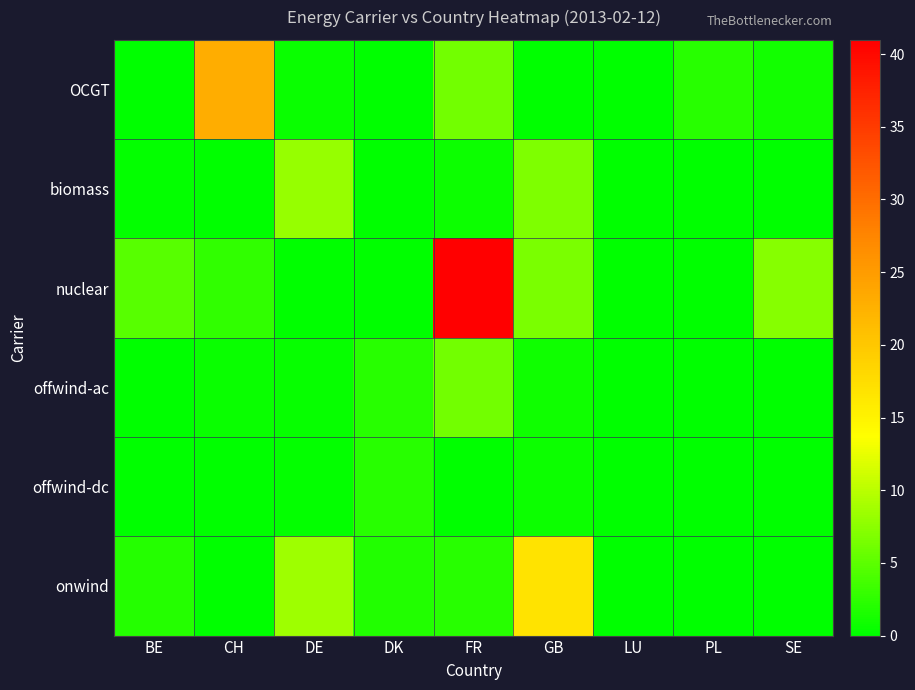

Reading right to left, what are all the values shown in this chart?

OCGT: SE=1.1	PL=2.1	LU=0.0	GB=0.0	FR=6.1	DK=0.0	DE=0.5	CH=22.9	BE=0.0
biomass: SE=0.0	PL=0.0	LU=0.0	GB=6.7	FR=0.8	DK=0.1	DE=8.0	CH=0.1	BE=0.3
nuclear: SE=7.3	PL=0.0	LU=0.0	GB=6.7	FR=41.0	DK=0.0	DE=0.0	CH=2.6	BE=4.7
offwind-ac: SE=0.1	PL=0.0	LU=0.0	GB=0.9	FR=6.1	DK=2.2	DE=0.4	CH=0.6	BE=0.2
offwind-dc: SE=0.0	PL=0.0	LU=0.0	GB=0.7	FR=0.0	DK=2.1	DE=0.3	CH=0.1	BE=0.0
onwind: SE=0.0	PL=0.0	LU=0.0	GB=16.9	FR=2.2	DK=1.9	DE=8.6	CH=0.0	BE=2.0